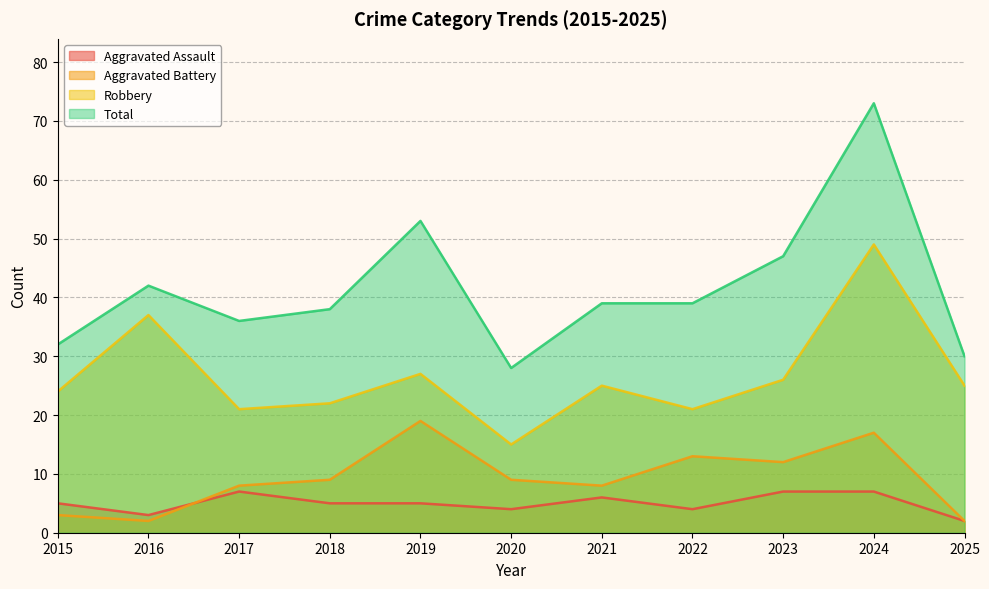

What is the sum of the Robbery values at 2016 and 2021?

62